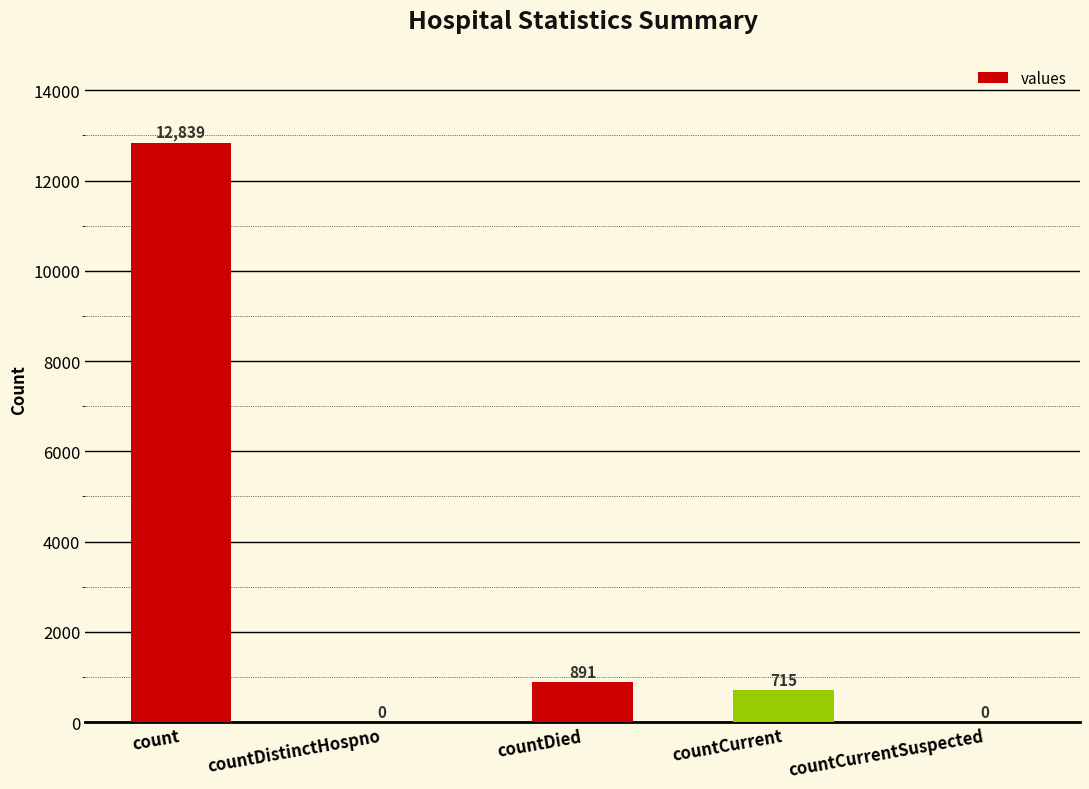

Is it true that the value at count is 12839?

True